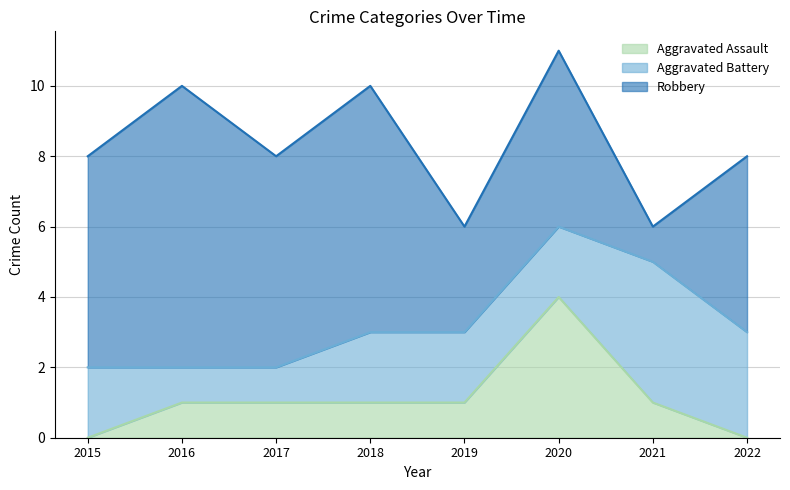

What are all the series names shown in the legend?

Aggravated Assault, Aggravated Battery, Robbery